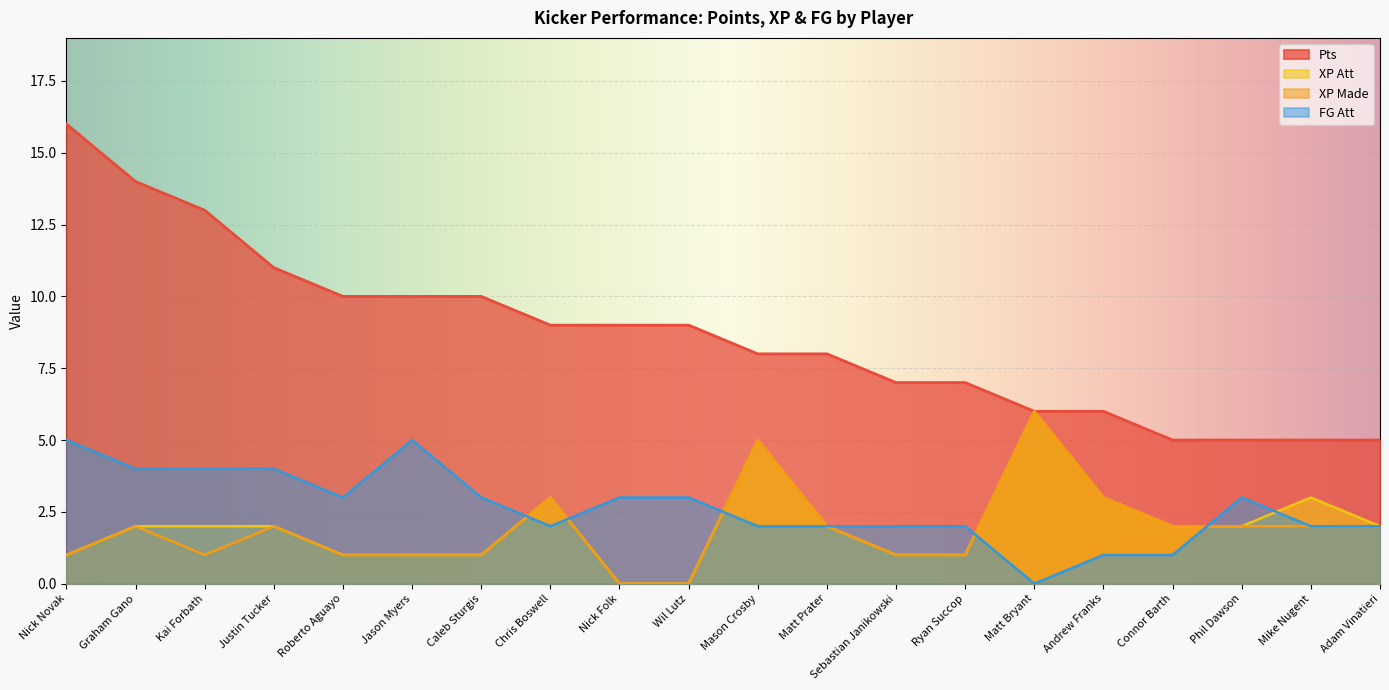

Which series has the largest range (max minus min)?

Pts